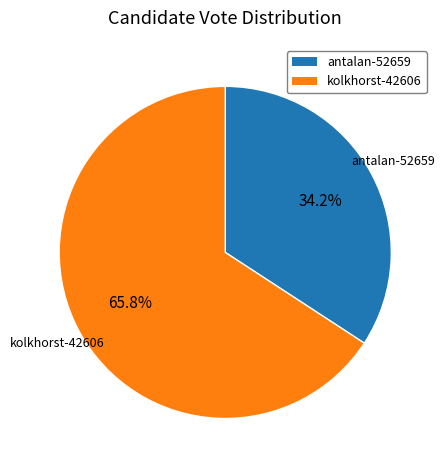

Does kolkhorst-42606 account for over 50% of the chart?

Yes